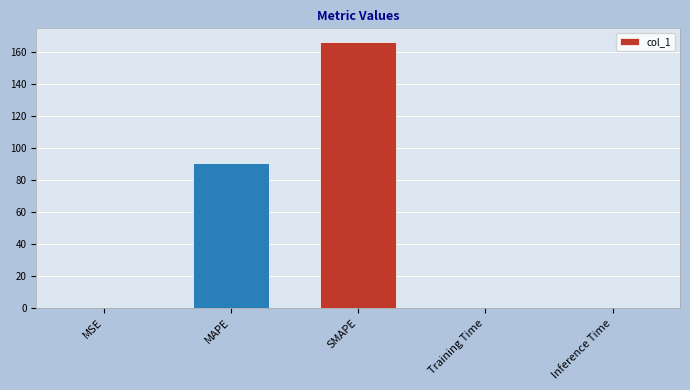

What is the sum of all values?

257.5